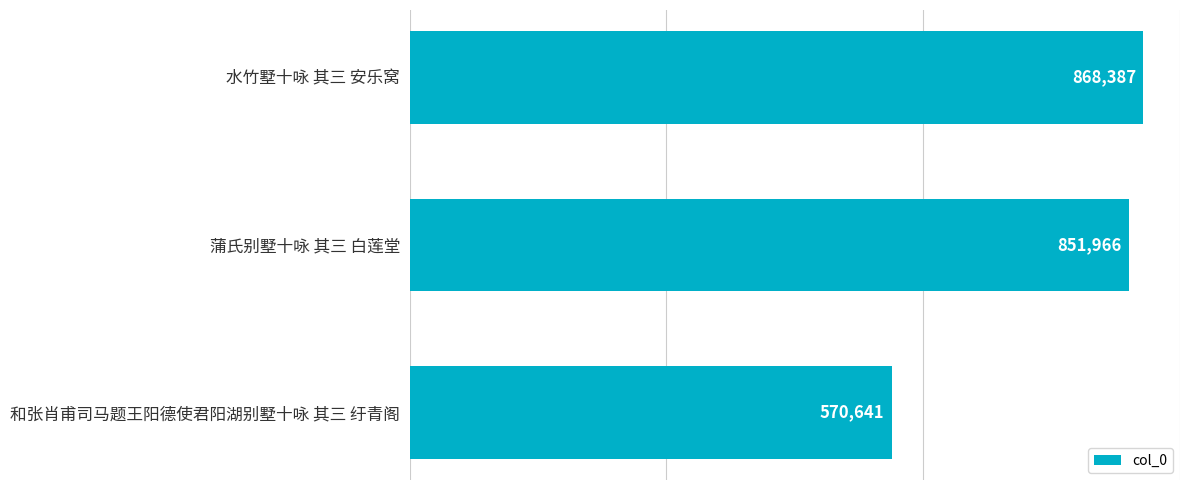

Count the number of data series in this chart.

1